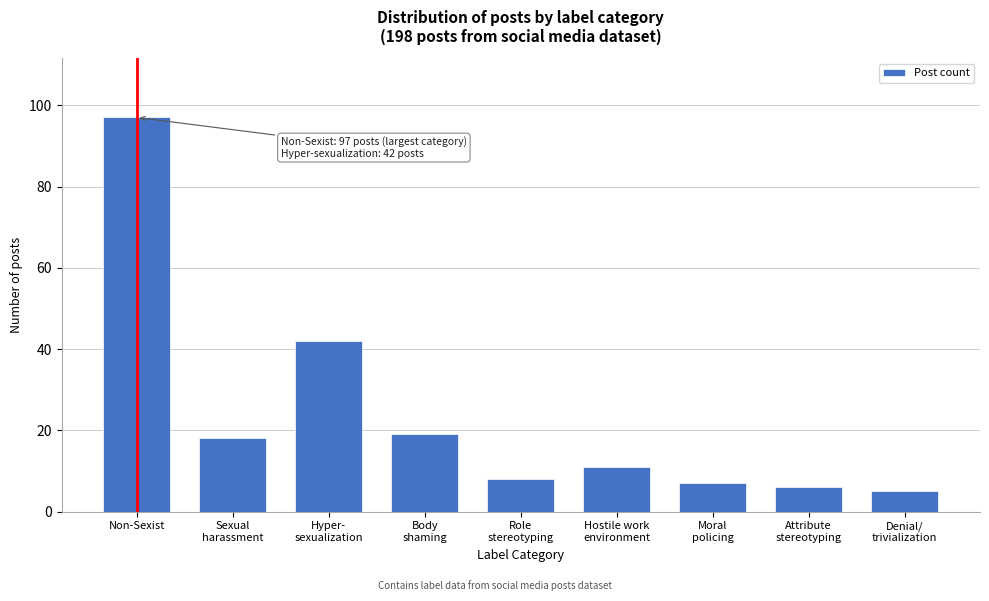

Reading left to right, what are all the values shown in this chart?

97	18	42	19	8	11	7	6	5